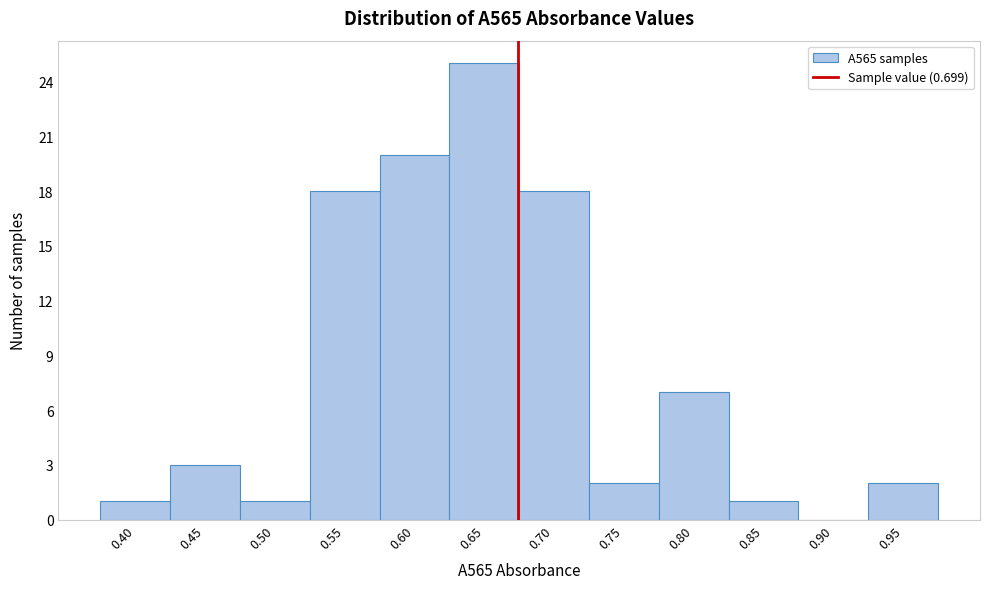

Reading left to right, transcribe all the data shown in this chart.

0.40=1	0.45=3	0.50=1	0.55=18	0.60=20	0.65=25	0.70=18	0.75=2	0.80=7	0.85=1	0.90=0	0.95=2